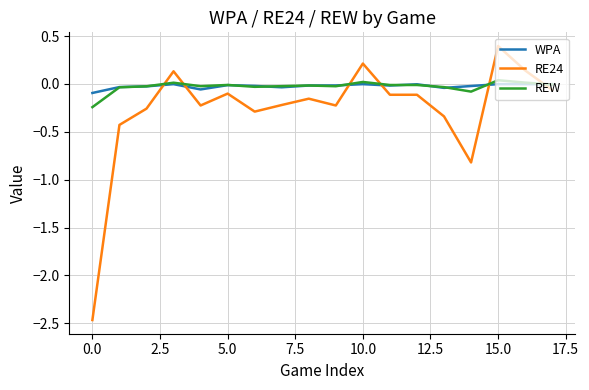

Which series has the widest spread of values?

RE24